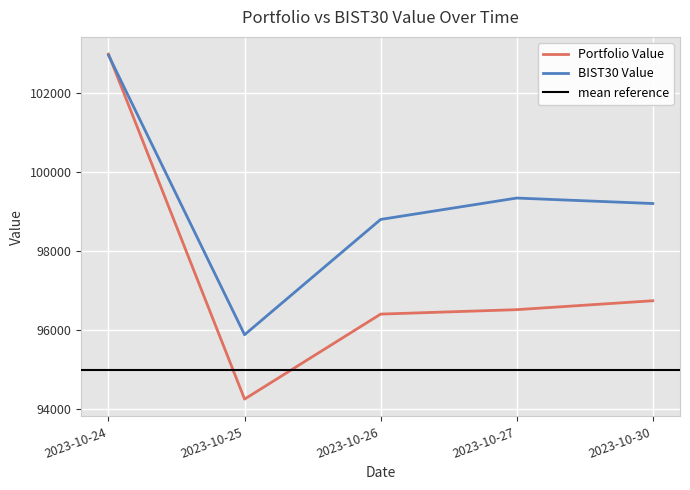

How many categories are shown in the chart?

5